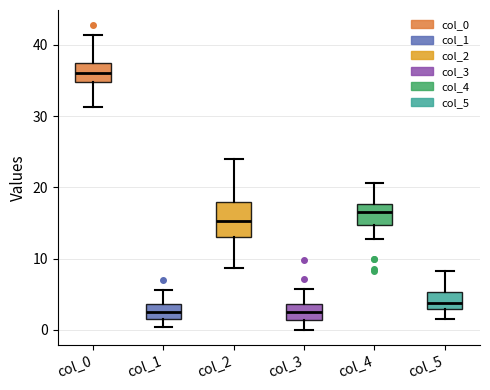

Reading left to right, read every box against the y-axis: the position of its median line, the range the box covers, and the ends of its whiskers. The values are not printed on the chart, so give them approximately, as read against the axis.

col_0: median 36, box 35 to 38, whiskers 31 to 41
col_1: median 3, box 2 to 4, whiskers 0 to 6
col_2: median 15, box 13 to 18, whiskers 9 to 24
col_3: median 2, box 1 to 4, whiskers 0 to 6
col_4: median 17, box 15 to 18, whiskers 13 to 21
col_5: median 4, box 3 to 5, whiskers 1 to 8